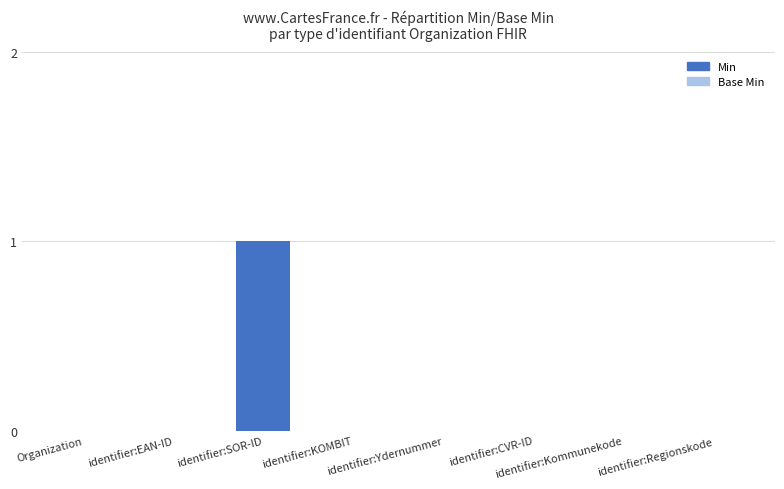

The value at identifier:KOMBIT is 0. True or false?

True